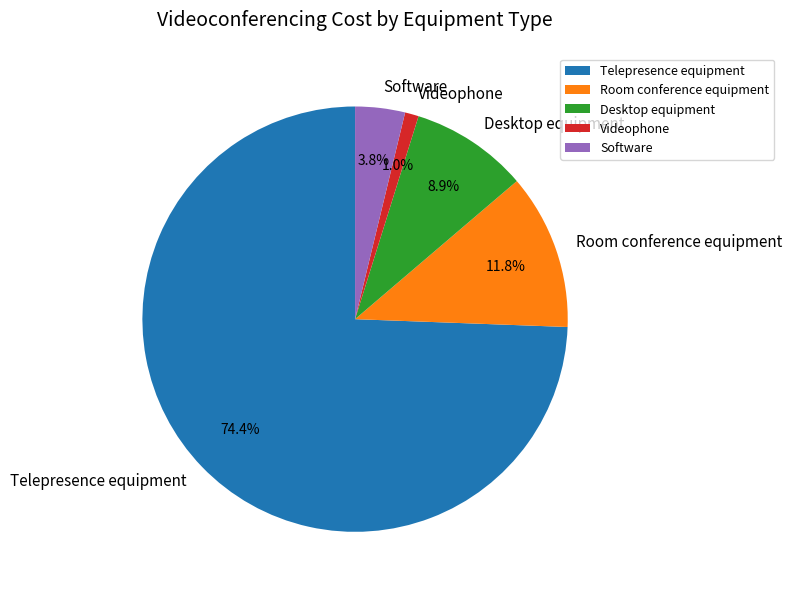

What portion of the pie excludes Room conference equipment?

88.2%